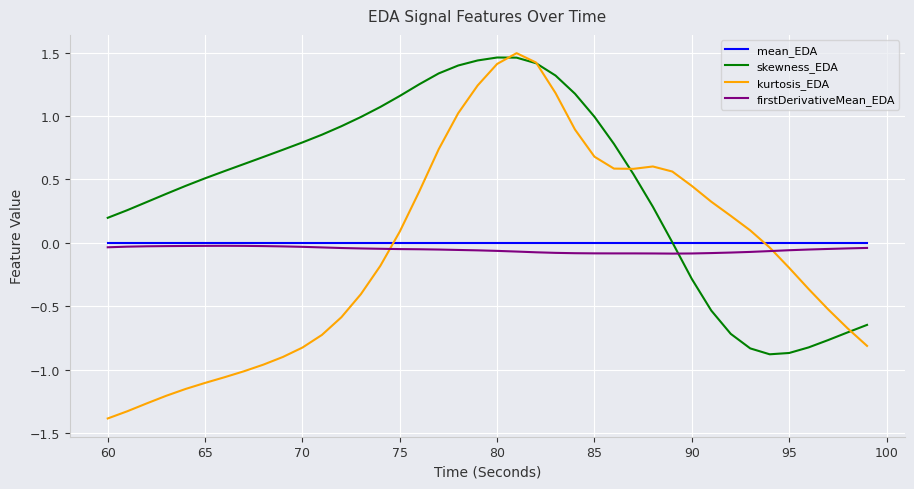

Which series has the widest spread of values?

kurtosis_EDA